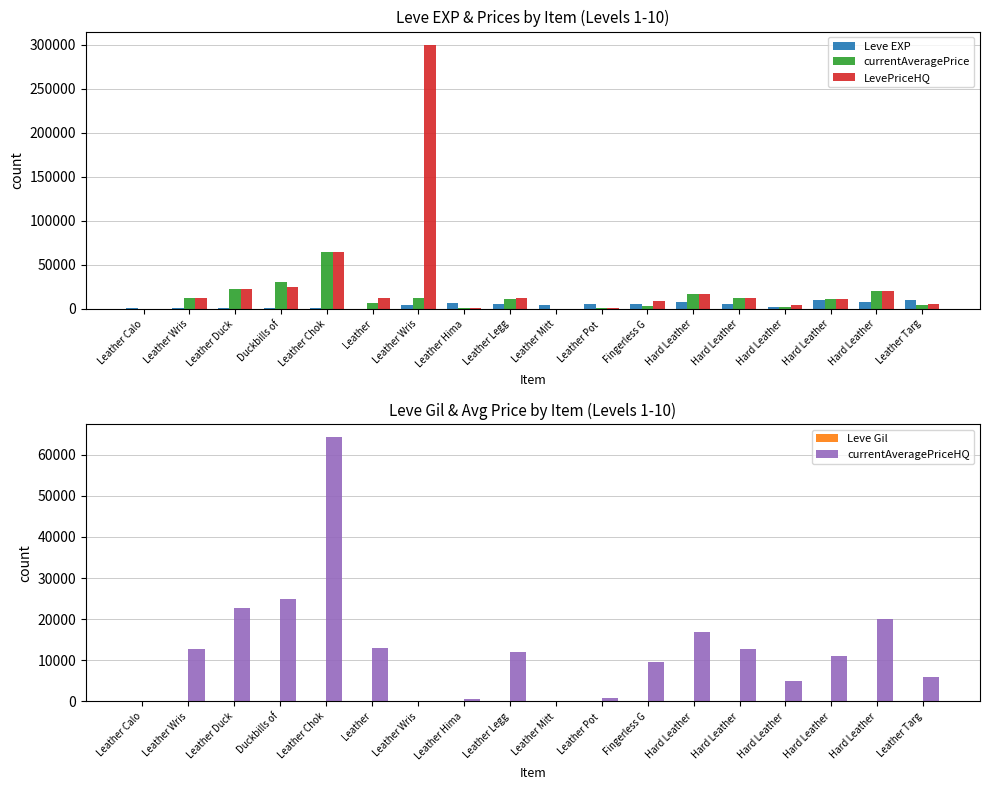

Read the currentAveragePriceHQ value at Leather Duck.

22600